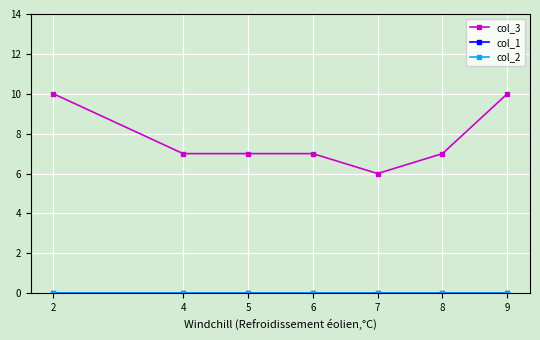

Does the chart have visible grid lines?

Yes